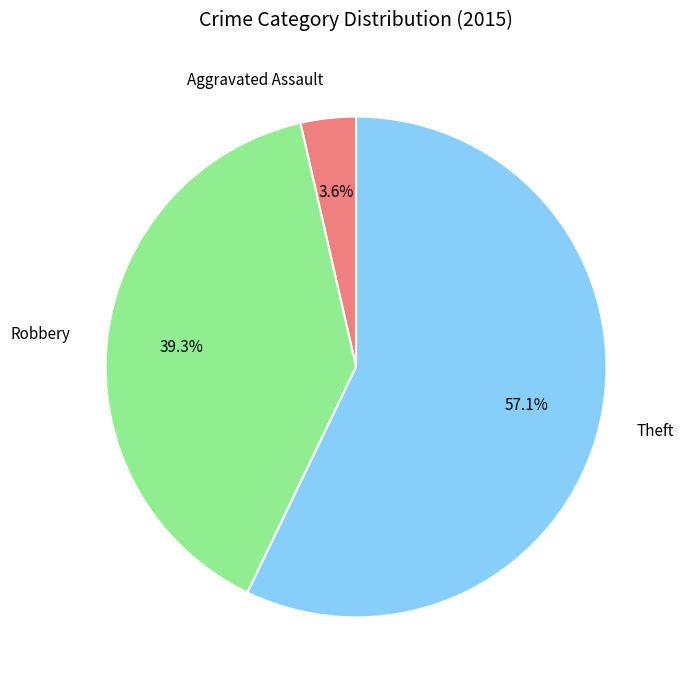

Which slice is the largest?

Theft